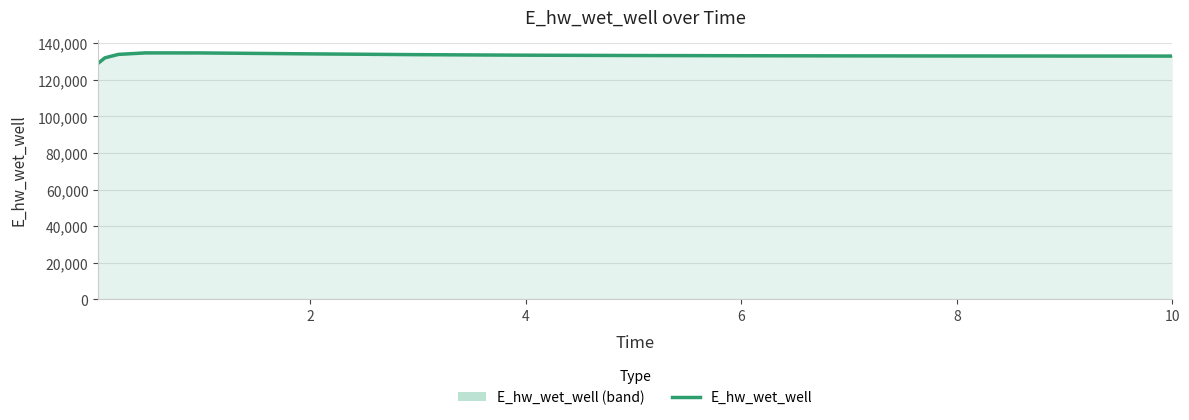

True or false: there are more than 1 points higher than both neighbors.

False